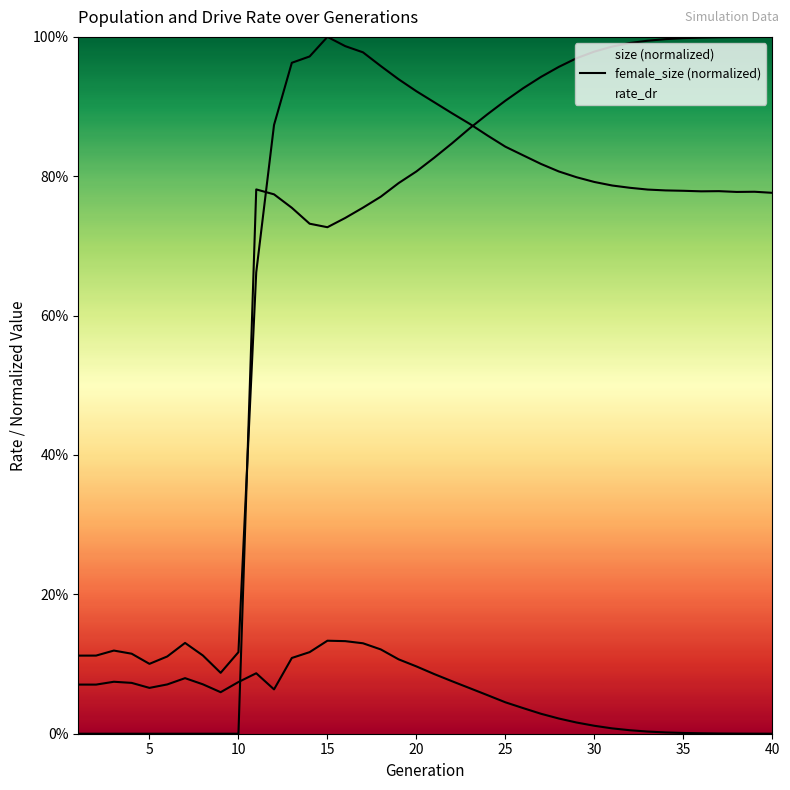

What is the difference between the maximum and minimum values?

1.0